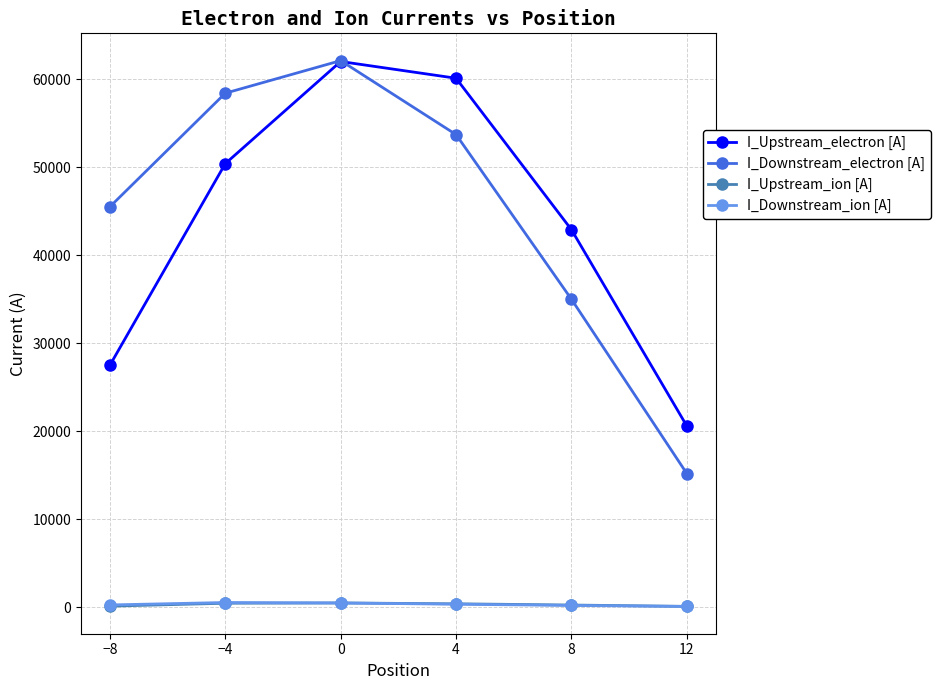

True or false: I_Downstream_electron [A] has more than 0 interior local peaks.

True